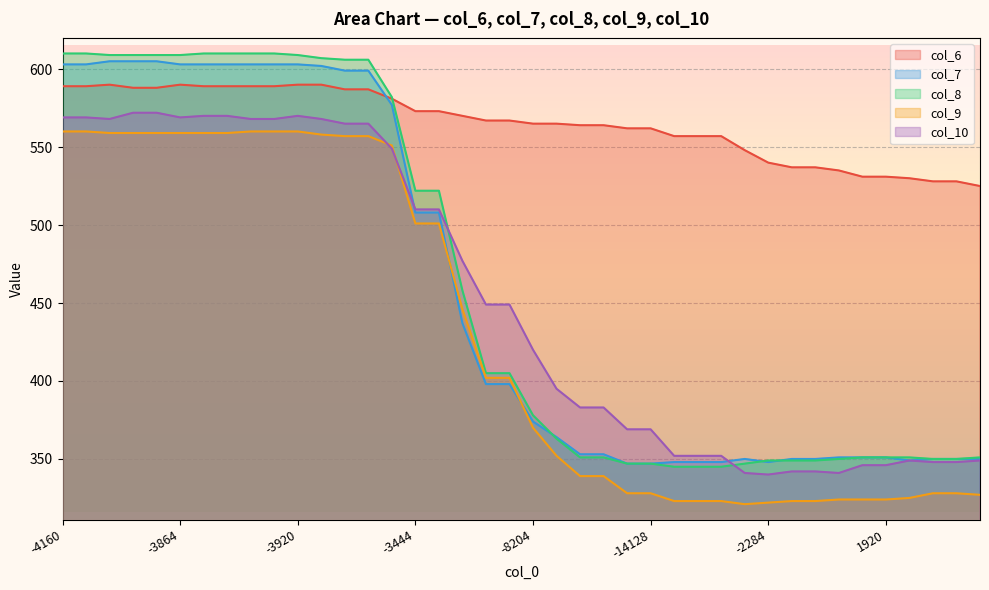

What is the sum of all col_8 values?

18438